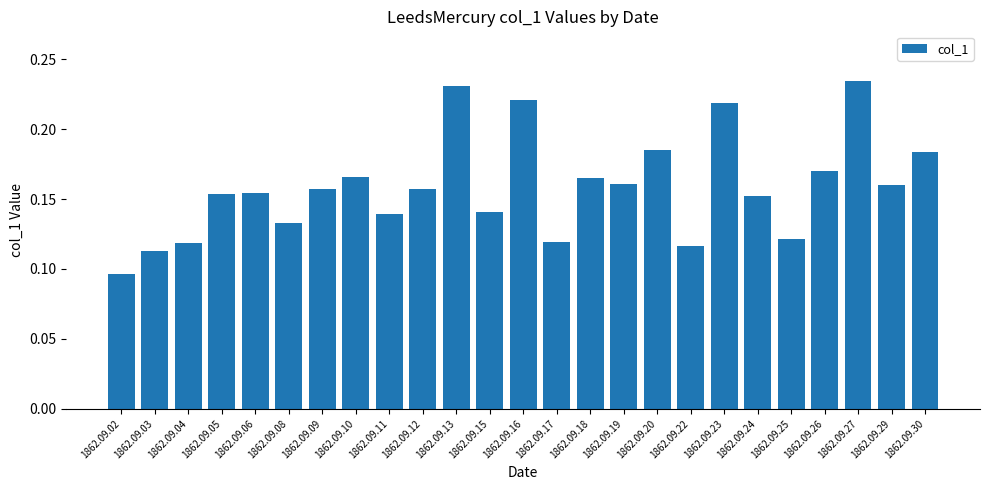

What is the sum of all values?

4.0